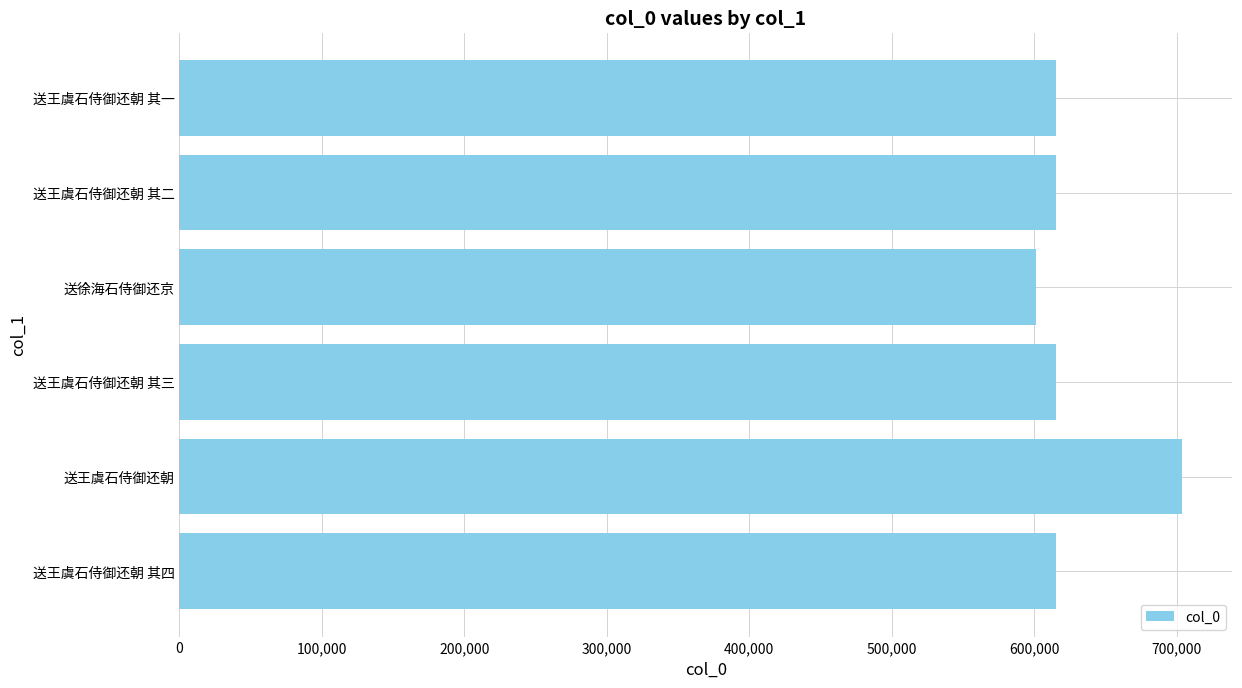

Approximately how many times larger is the value at 送王虞石侍御还朝 compared to 送徐海石侍御还京?

1.2